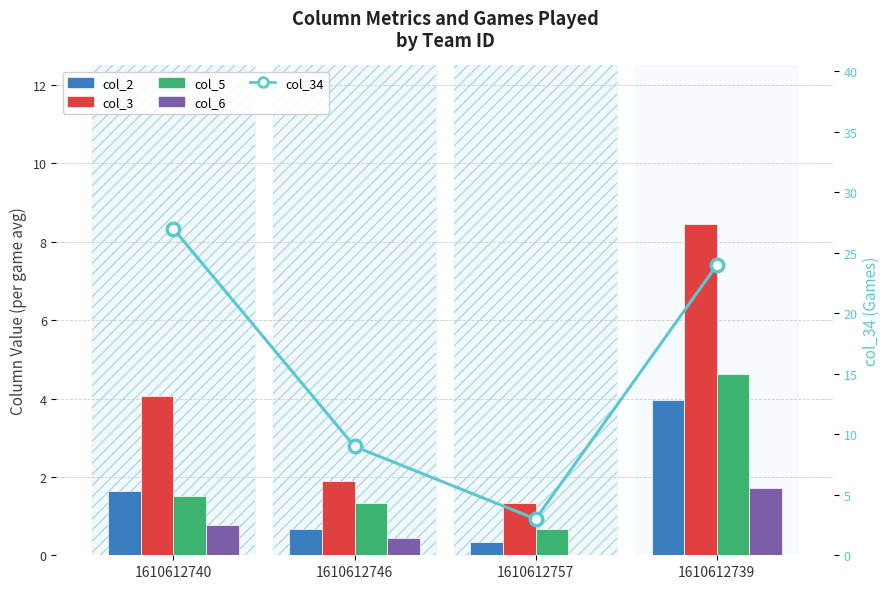

At which label does col_34 reach its peak?

1610612740